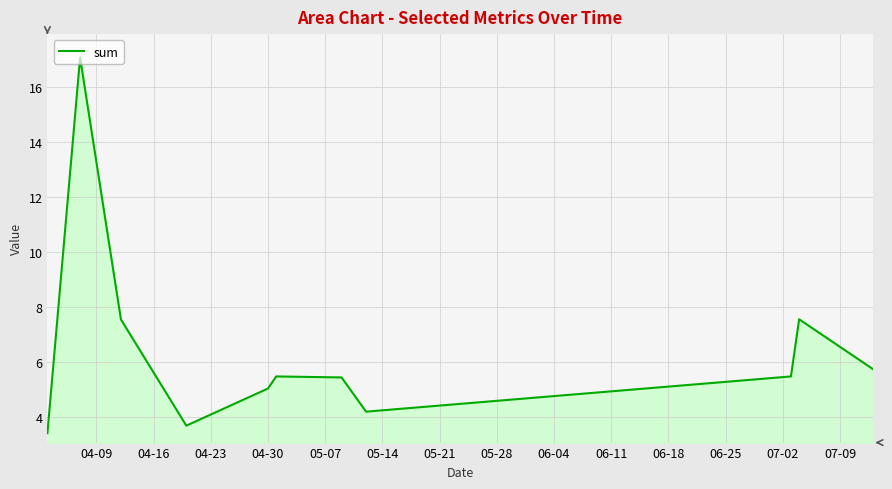

What is the maximum value shown in the chart?

17.1